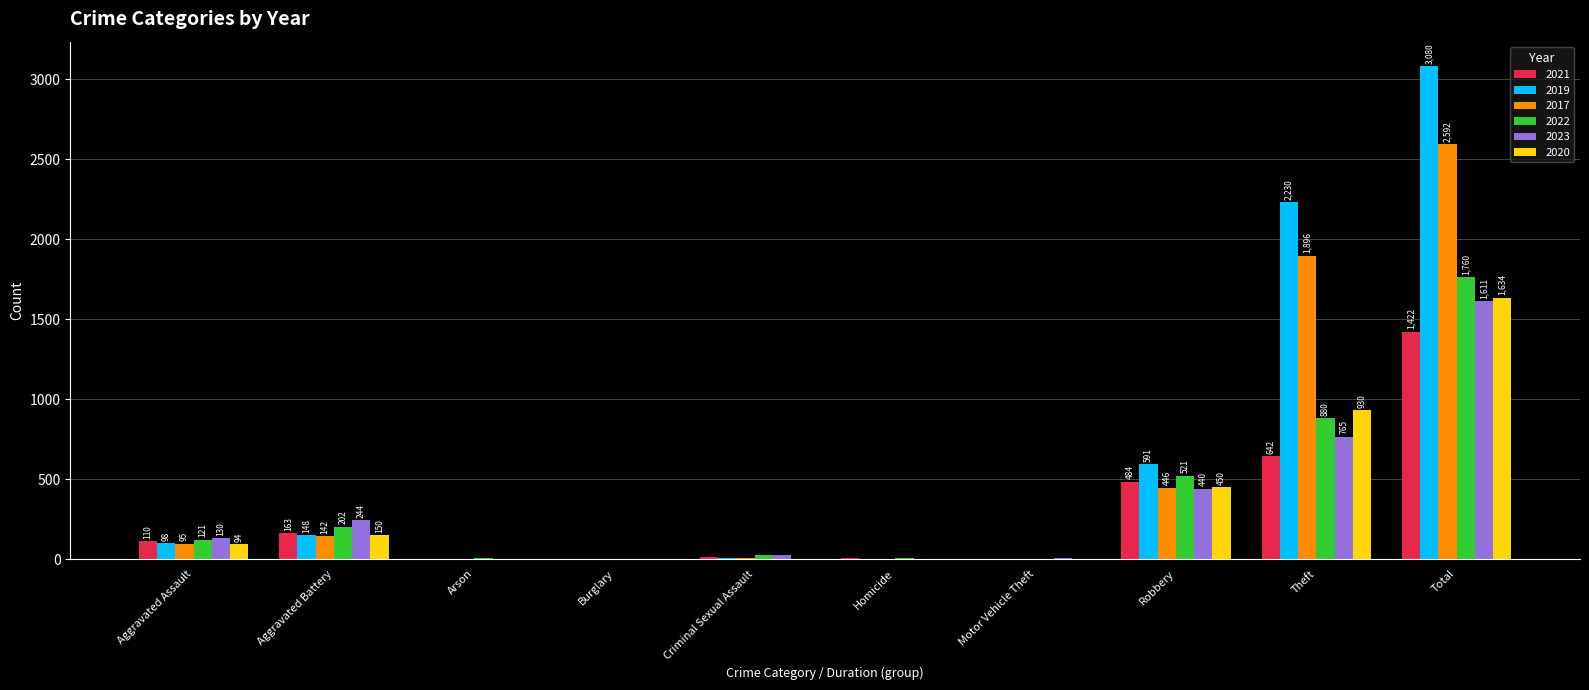

At which label is 2020 closest to 817?

Theft